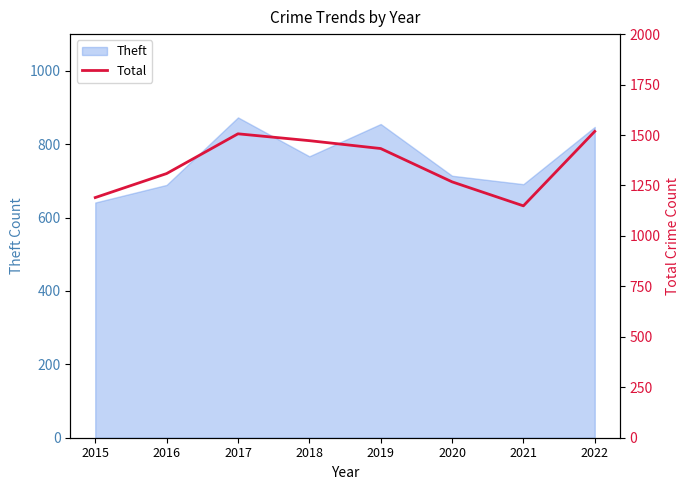

What is the difference between the maximum and minimum values?

369